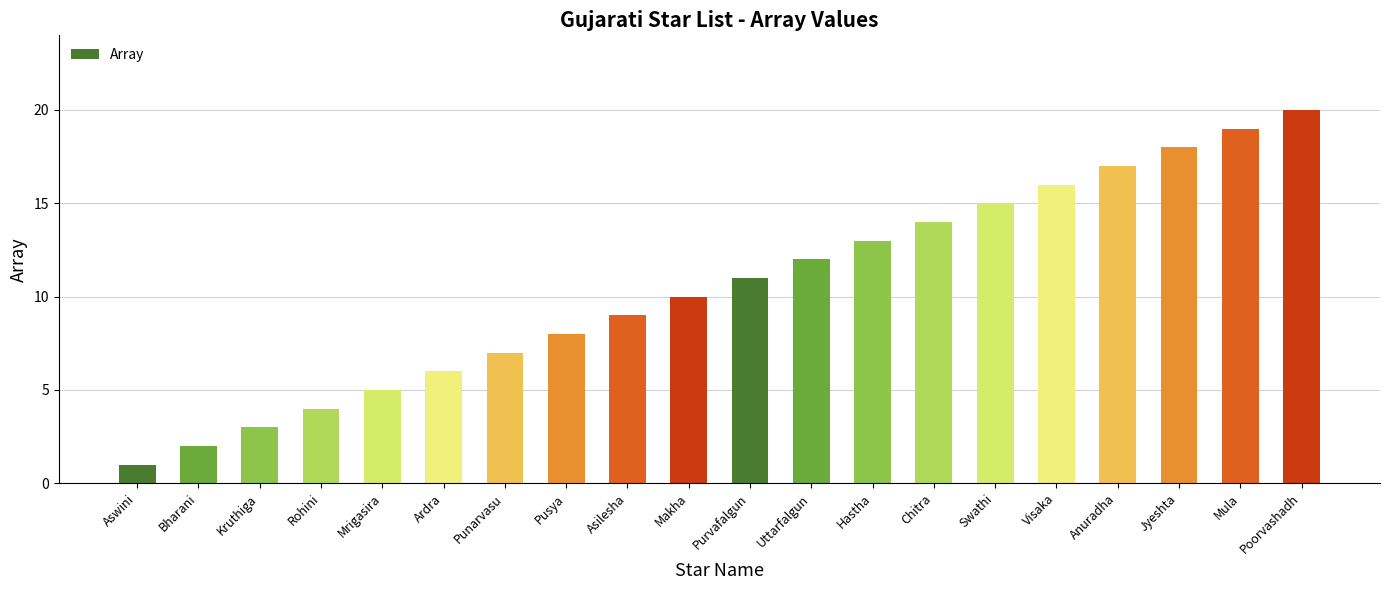

Is it true that the value at Hastha is 18?

False